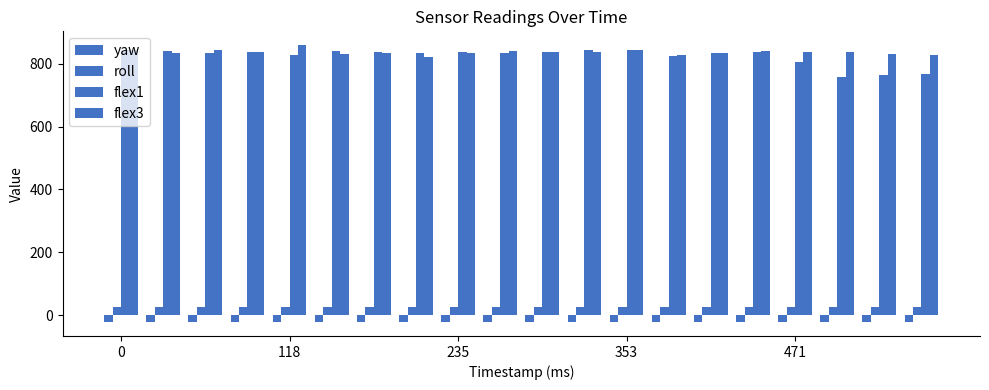

List the series in order of their peak value, highest first.

flex3, flex1, roll, yaw